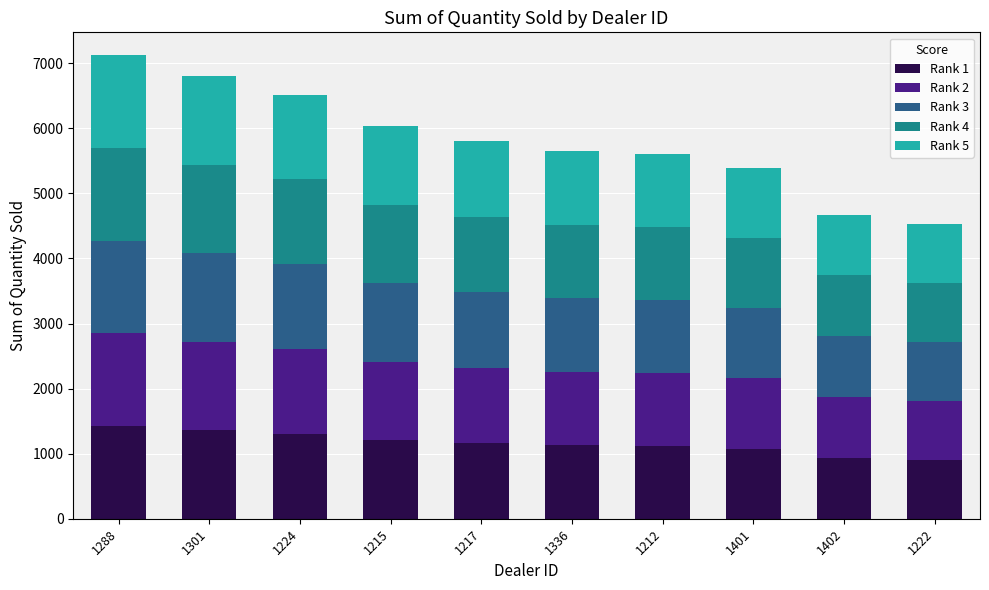

What is the sum of the Rank 1 values at 1336 and 1212?

2249.6